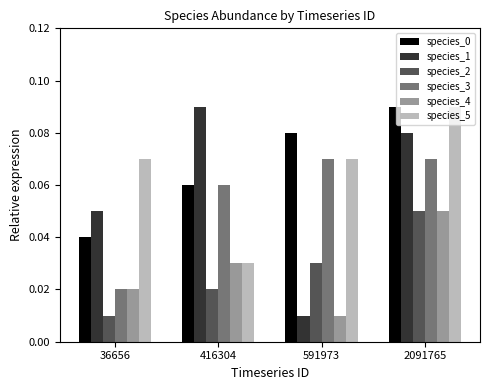

Rank the categories by species_0 value from lowest to highest.

36656, 416304, 591973, 2091765